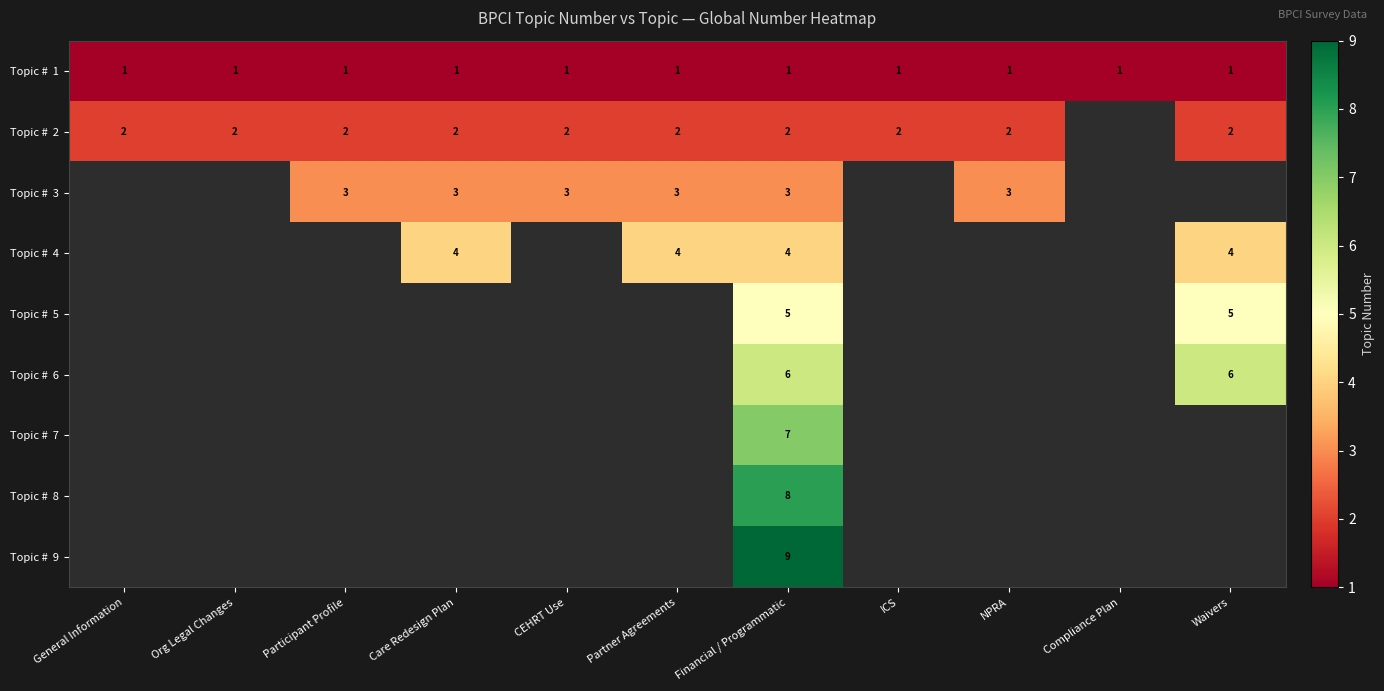

Is it true that Topic # 3 equals 3.0 at NPRA?

True